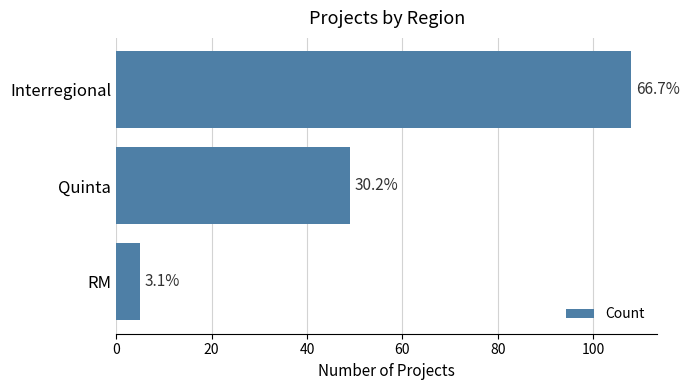

How many bars are there in total?

3